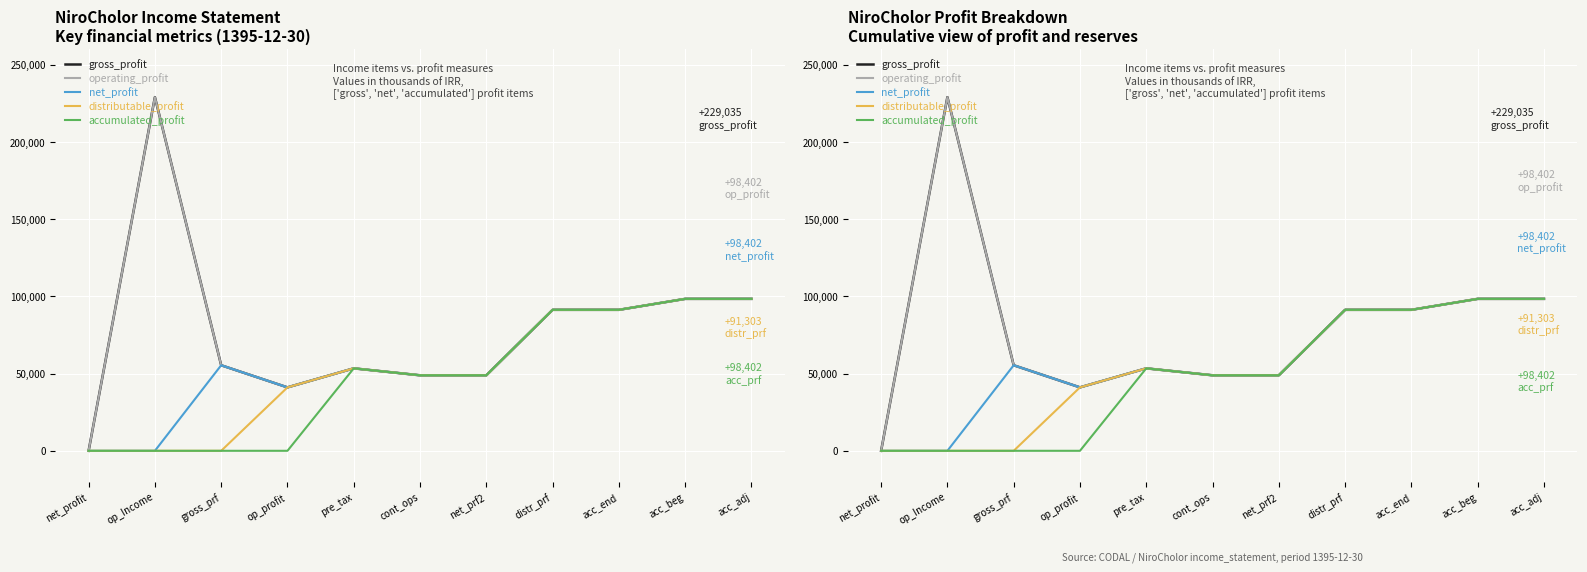

What position from the right is cont_ops?

6